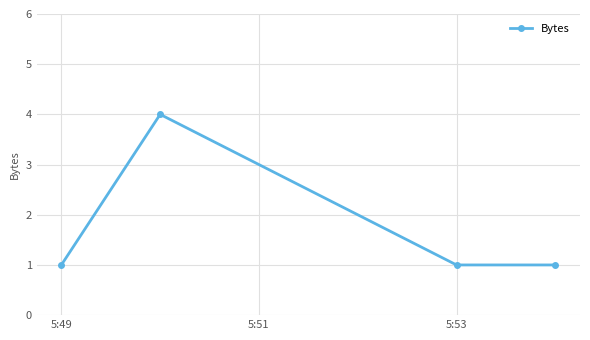

How many points are higher than both their immediate neighbors (excluding endpoints)?

1